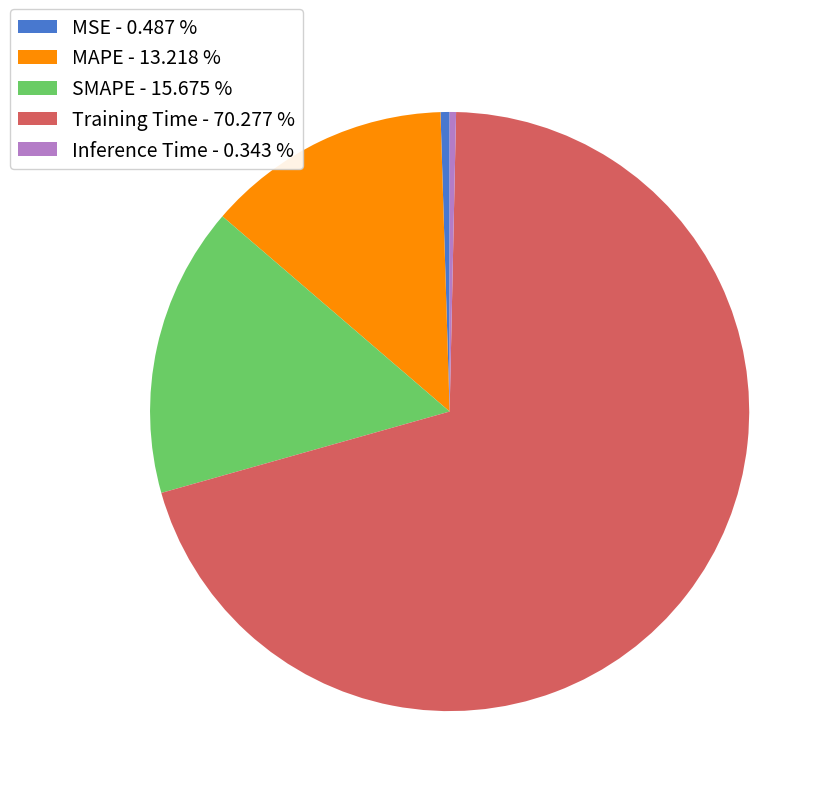

Which slice is the largest?

Training Time